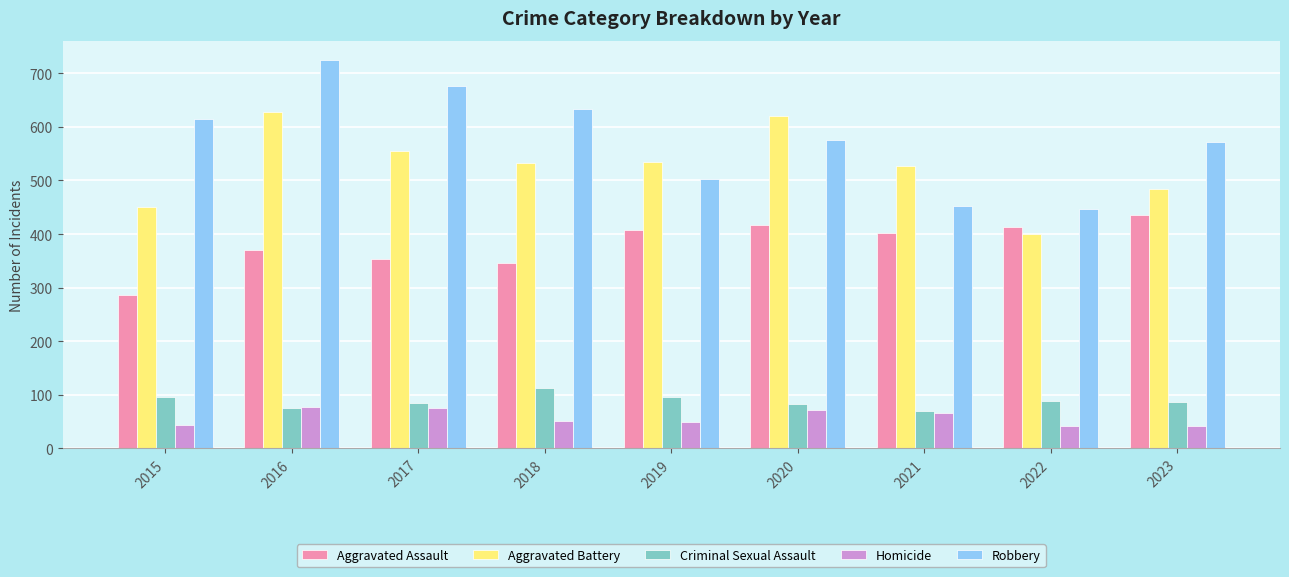

Which series has the widest spread of values?

Robbery